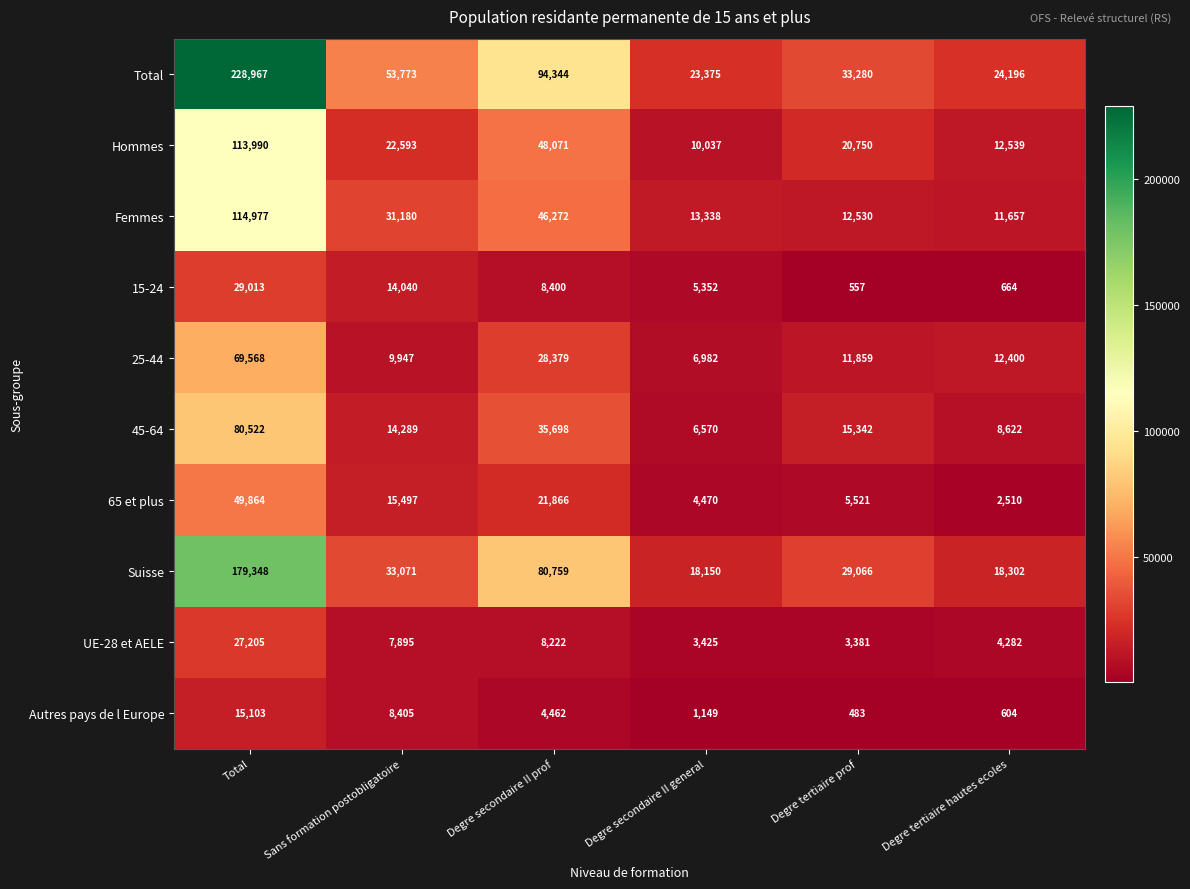

Rank the series at Total from lowest to highest value.

Autres pays de l Europe, UE-28 et AELE, 15-24, 65 et plus, 25-44, 45-64, Hommes, Femmes, Suisse, Total